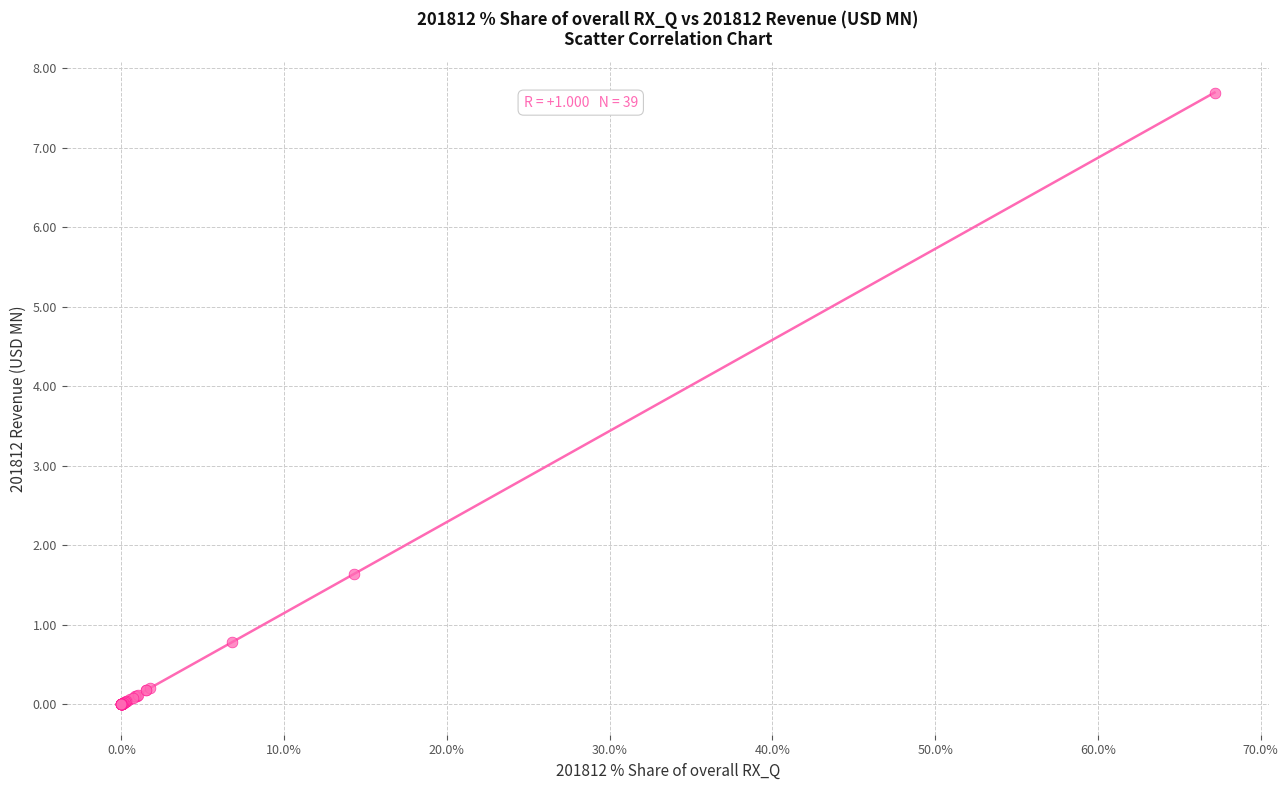

What Y value in the scatter plot is closest to 3?

1.6